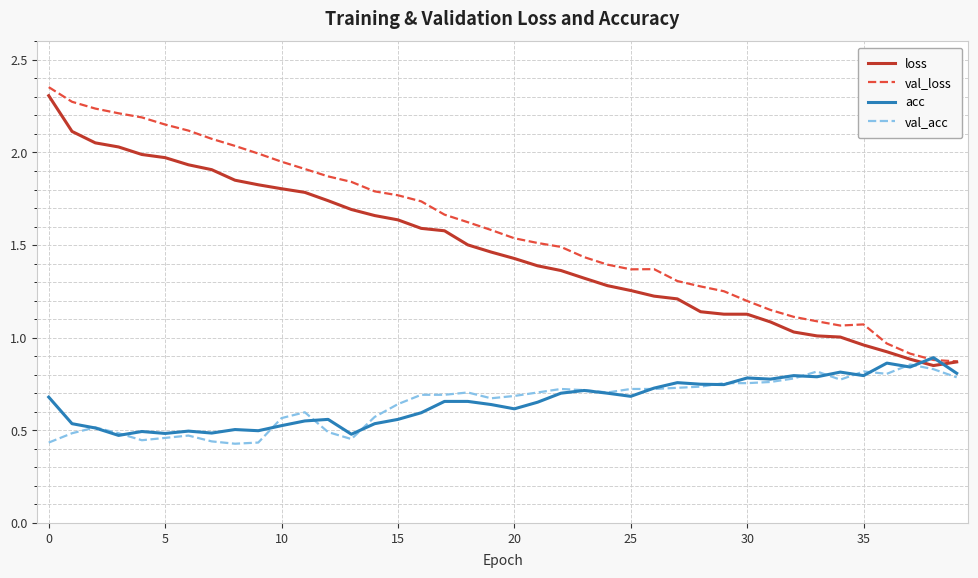

Which series has the widest spread of values?

val_loss